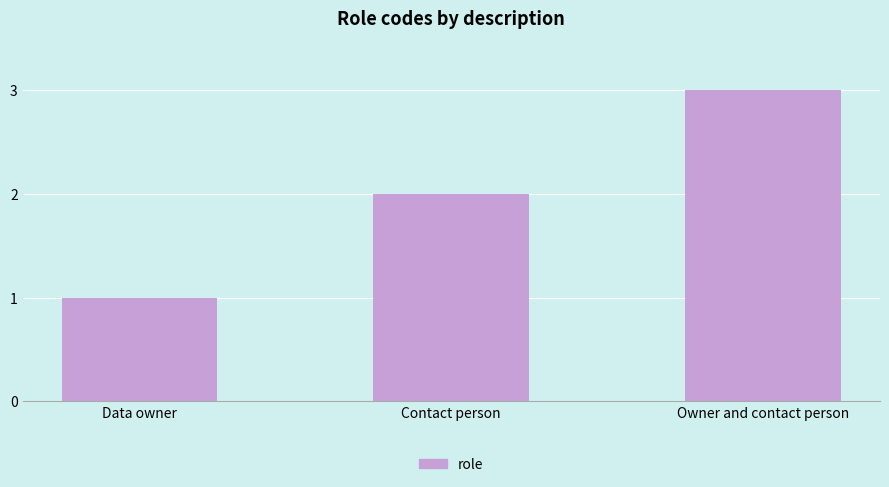

Is it true that the value at Owner and contact person is 1?

False